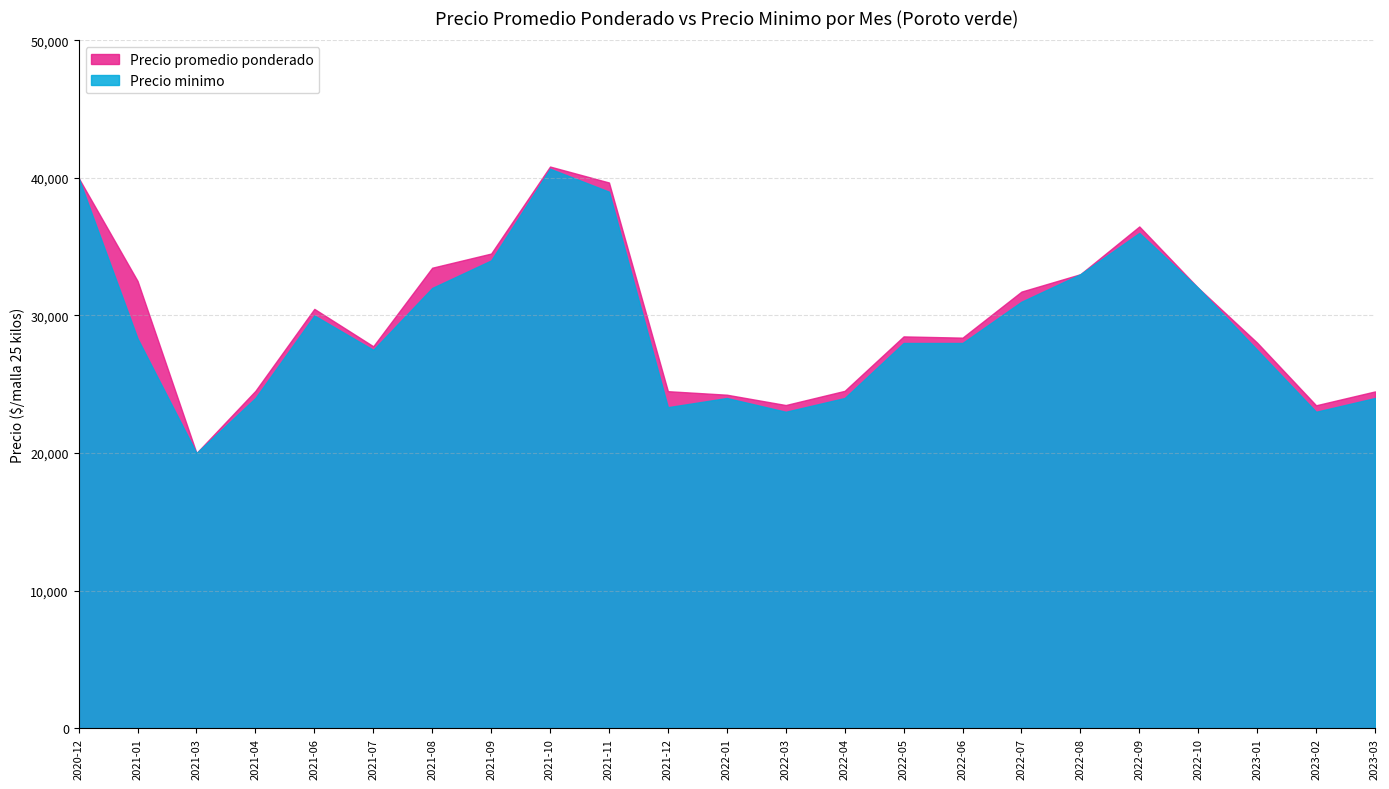

Where does the Precio promedio ponderado series first go above 28479?

2020-12